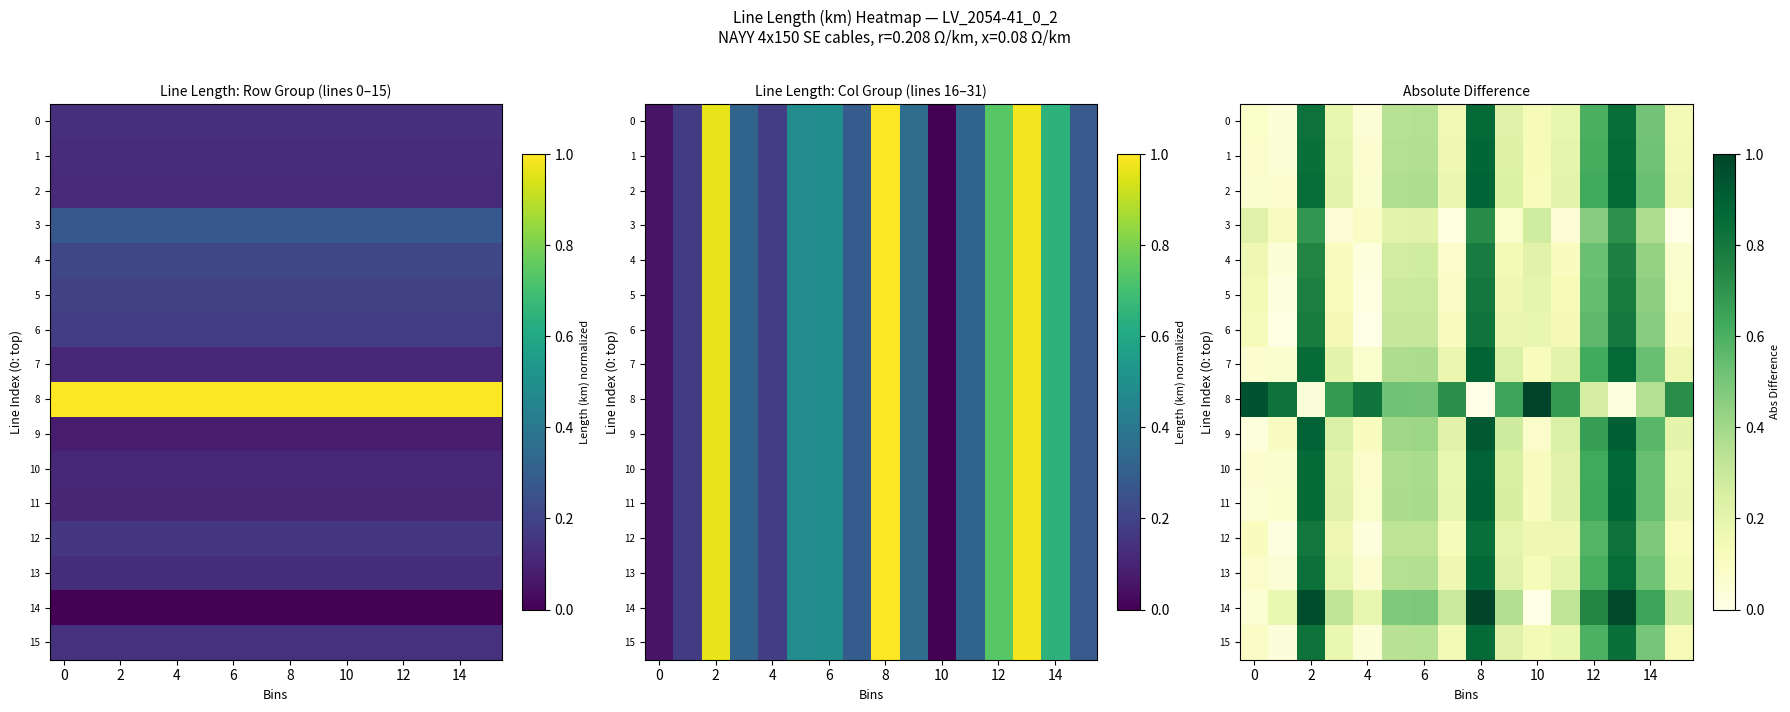

At which category is the sum across all series the highest?

8